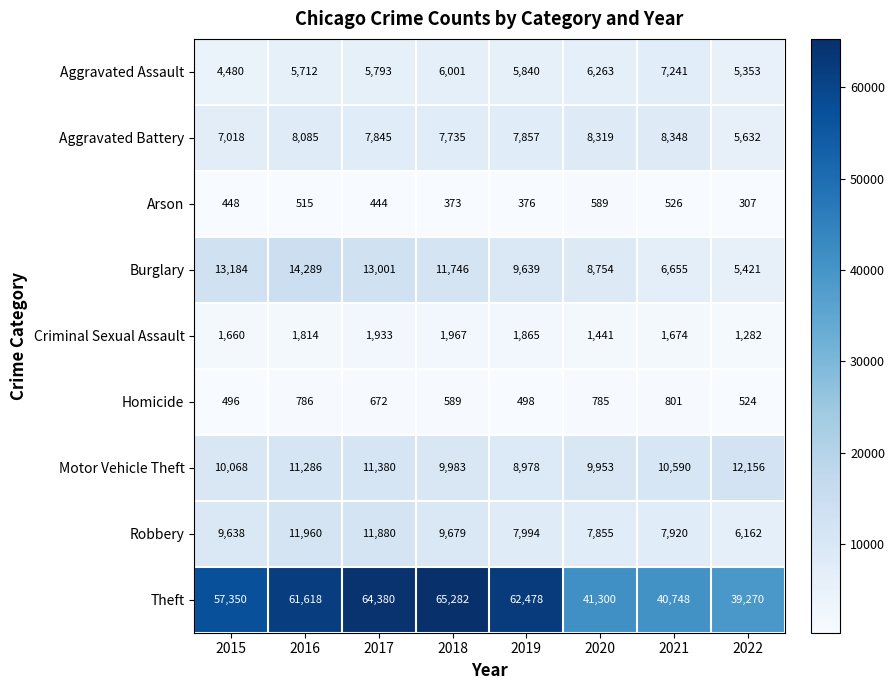

The Burglary series shows 20021 at 2015. True or false?

False